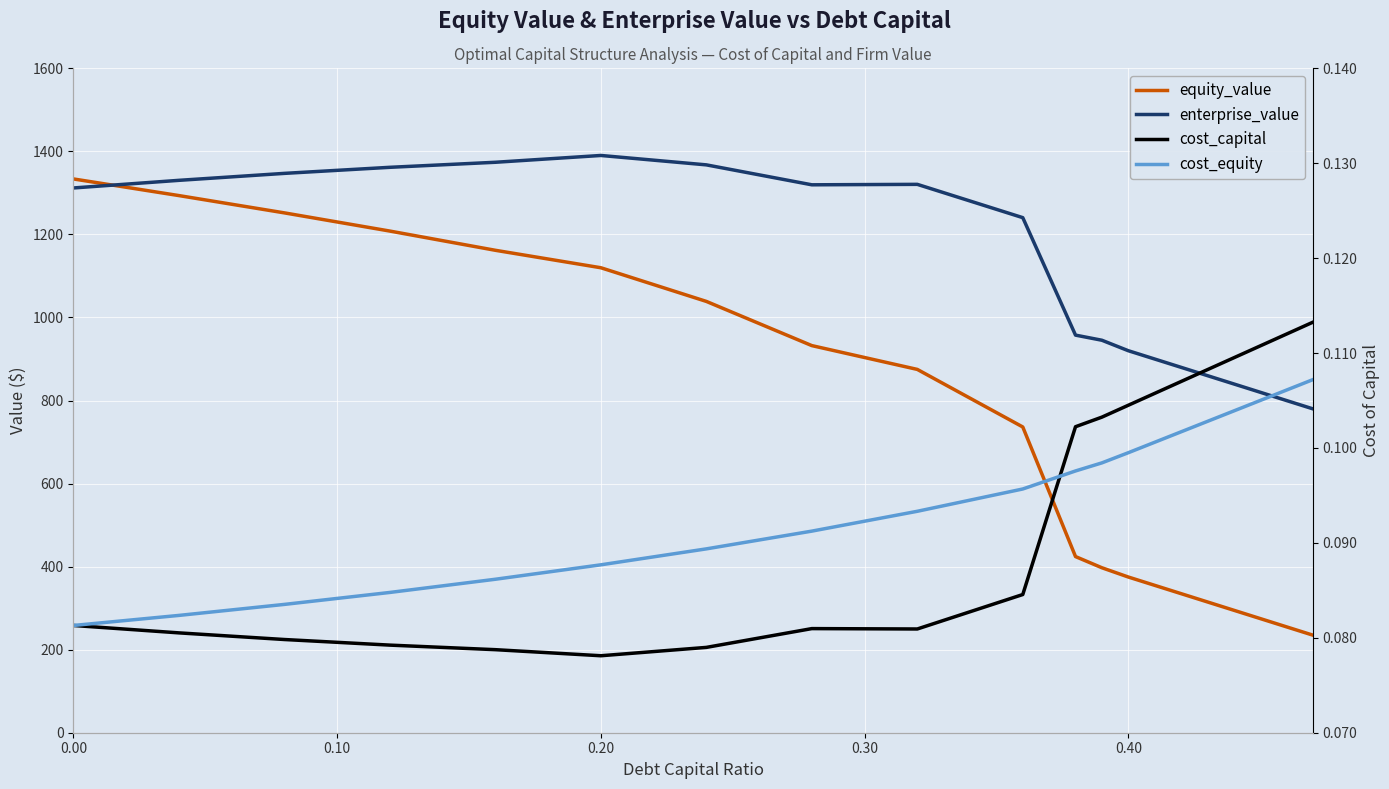

True or false: cost_capital and enterprise_value intersect in this chart.

False